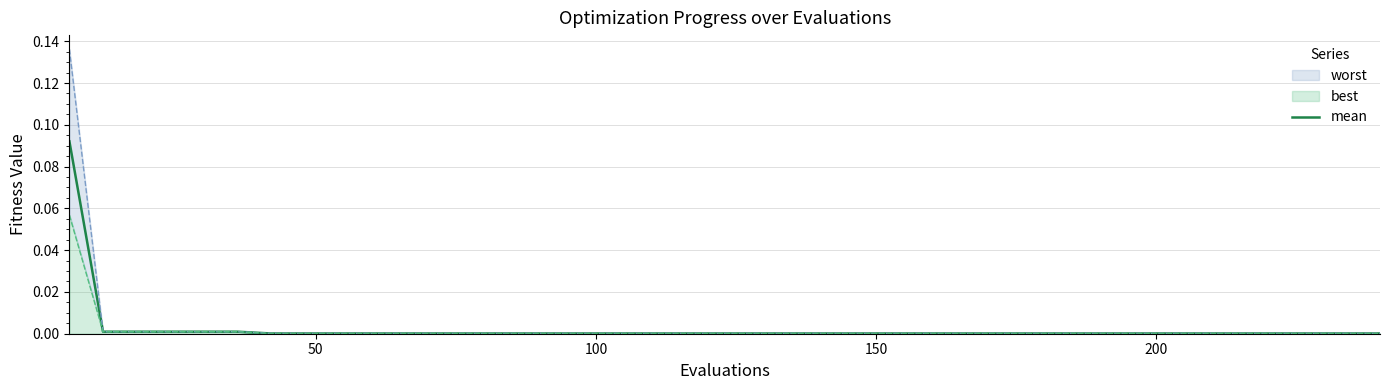

Does the chart display data point markers on the line(s)?

No